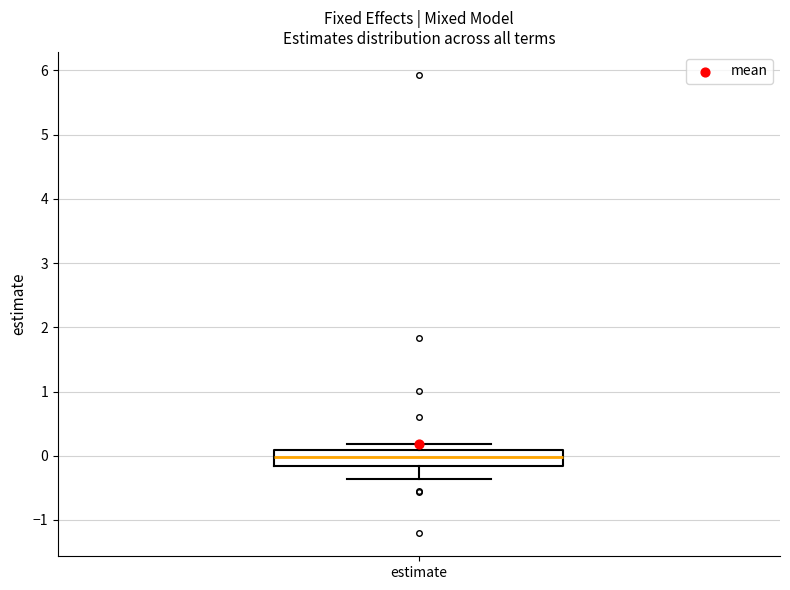

Transcribe this box plot: give where the median line is, the range the box spans, and where the two whiskers end, as read against the y-axis. The values are not printed on the chart, so give them approximately, as read against the axis.

median 0.0, box -0.2 to 0.1, whiskers -0.4 to 0.2